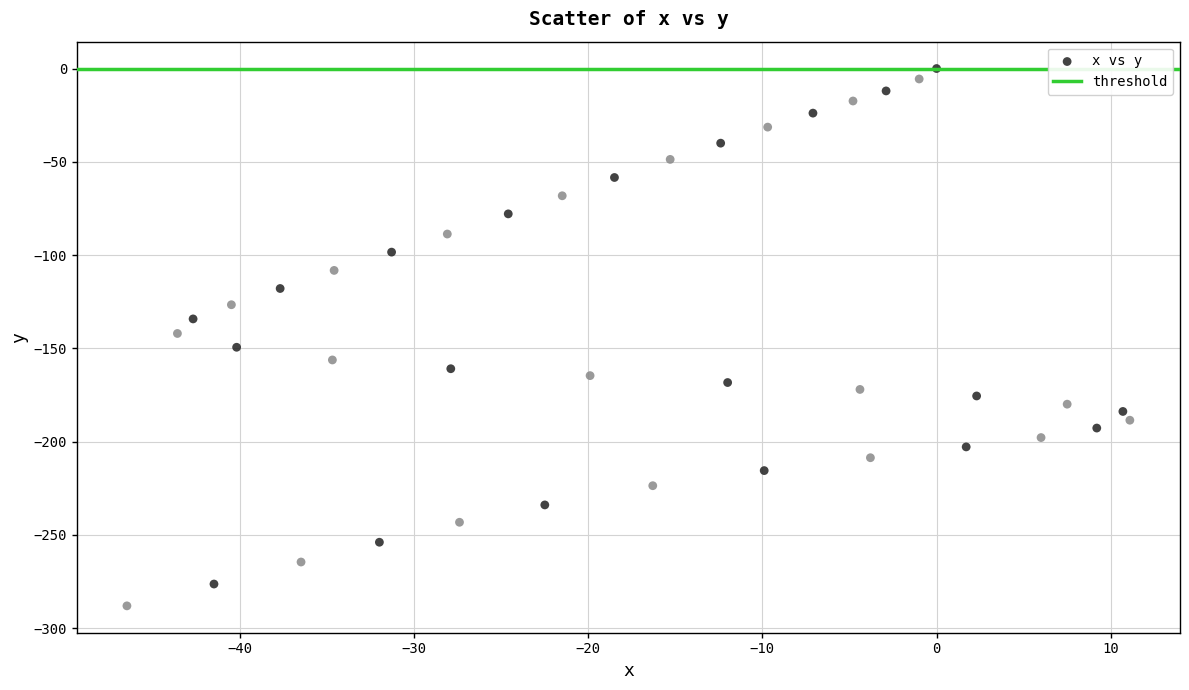

What is the range of X values (max minus min)?

57.6